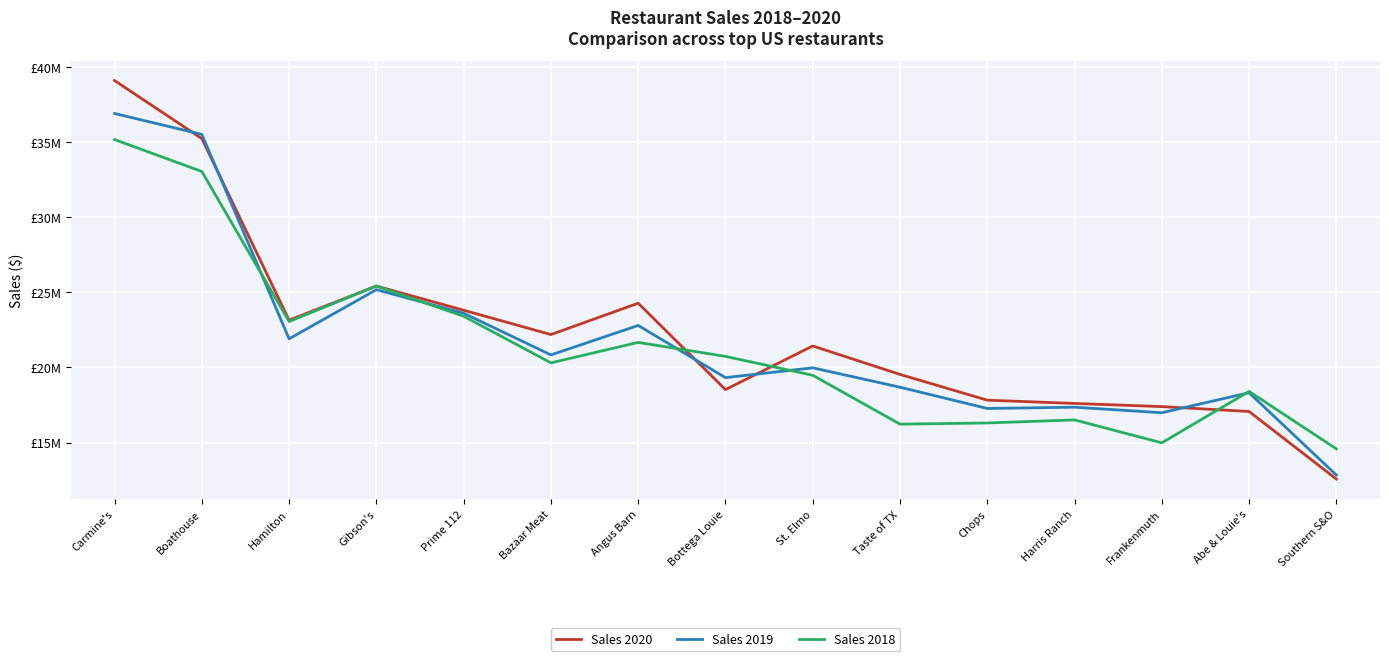

What are all the series names shown in the legend?

Sales 2020, Sales 2019, Sales 2018